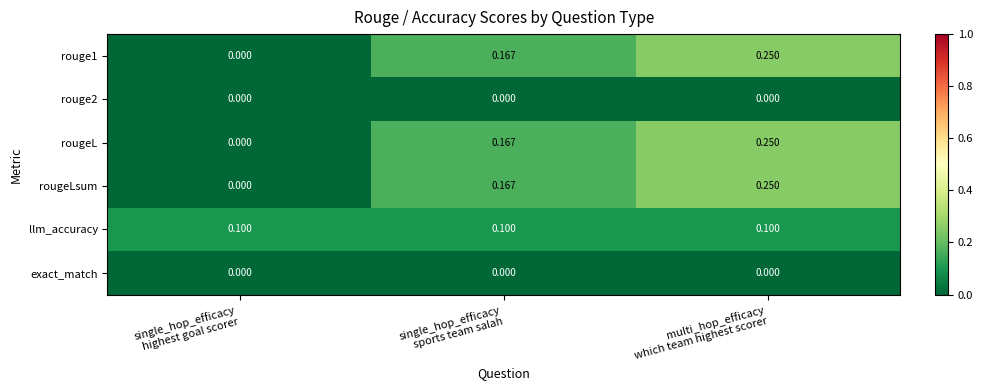

How many series are shown in this chart?

6